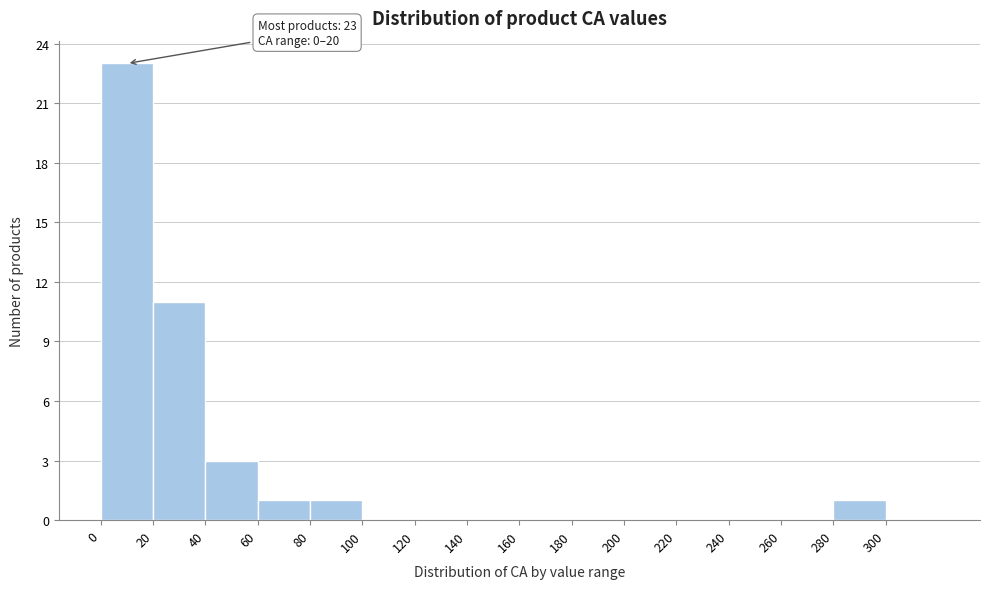

Which range on the x-axis has the tallest bar?

0 to 20